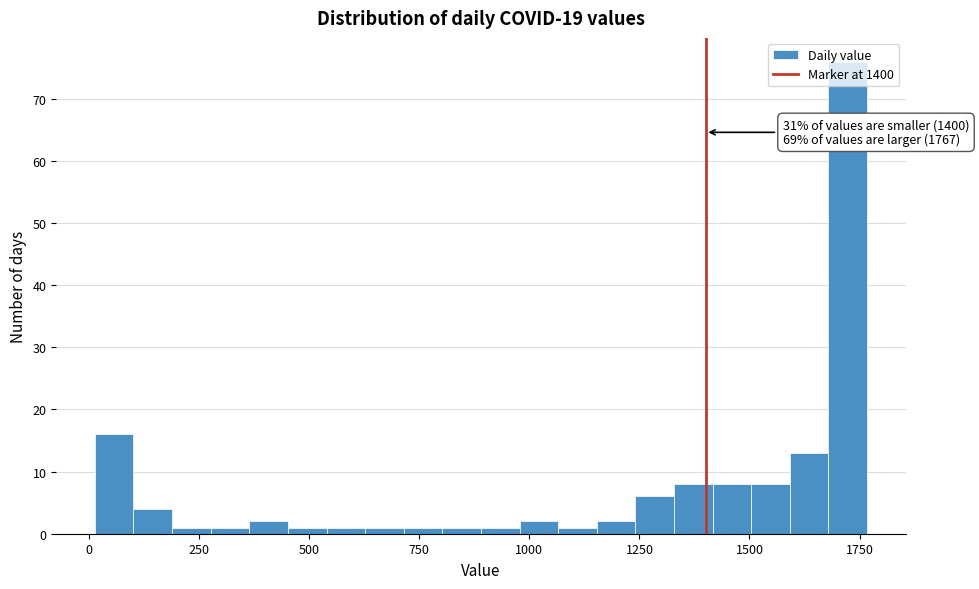

Around what value on the x-axis is the tallest bar? Give the approximate position of its centre, as read against the axis.

1700